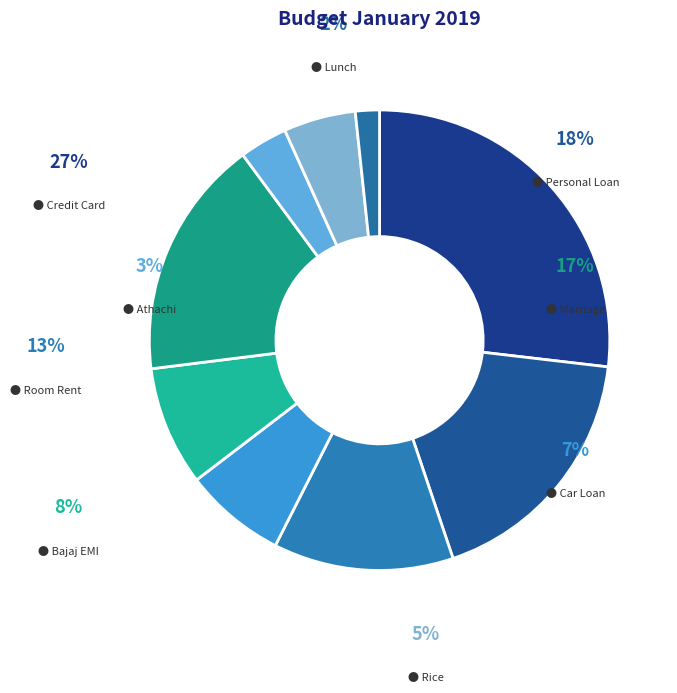

What is the smallest slice in the pie chart?

Lunch